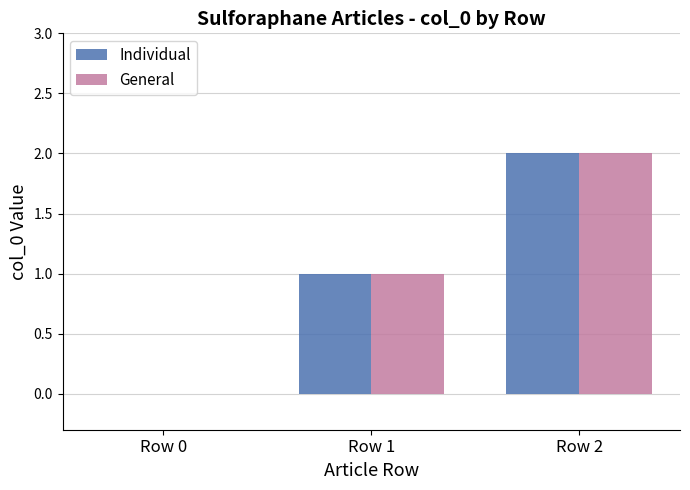

Reading right to left, extract all data points from this chart.

Individual: Row 2=2	Row 1=1	Row 0=0
General: Row 2=2	Row 1=1	Row 0=0